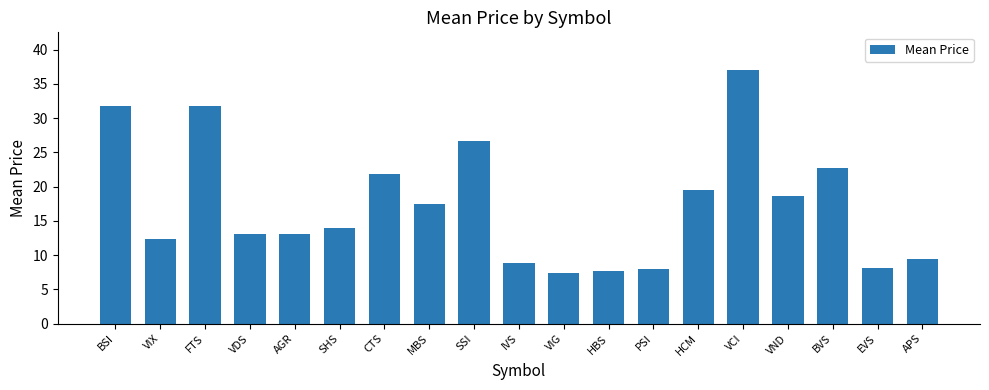

What is the maximum value shown in the chart?

37.0